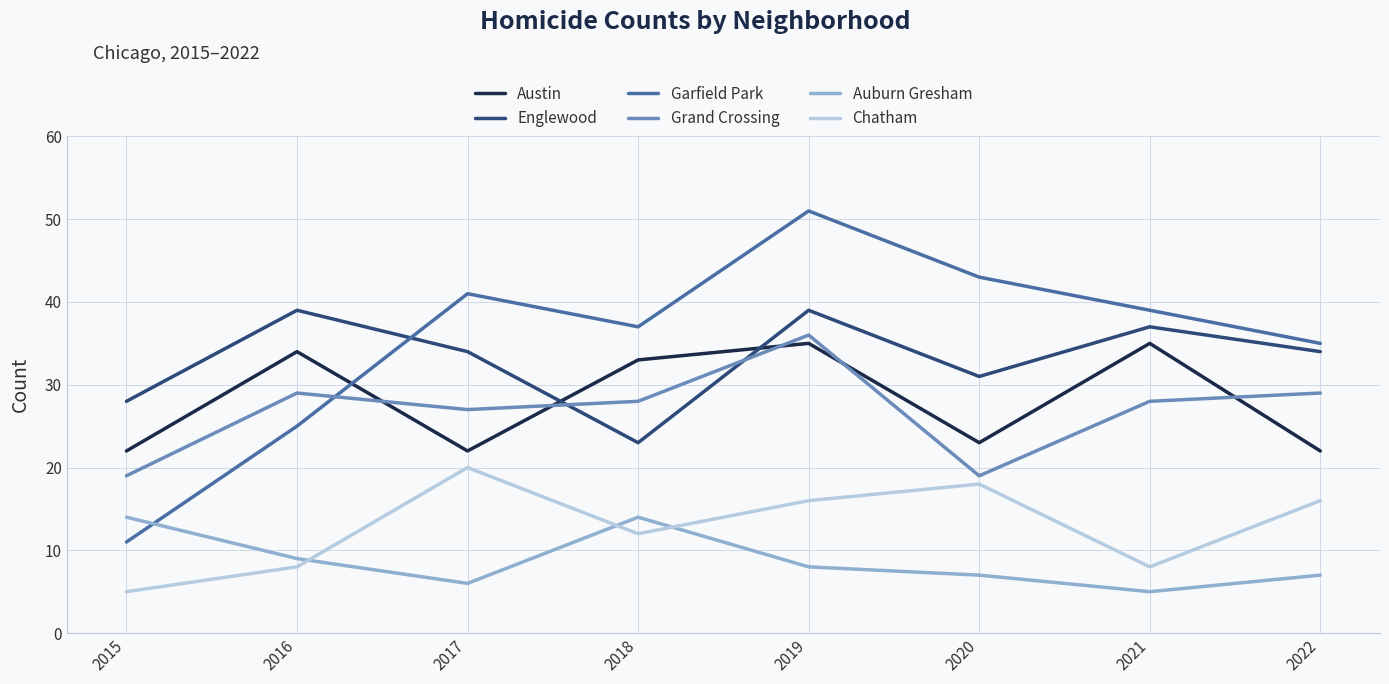

Is this an area chart (filled region under the line)?

No